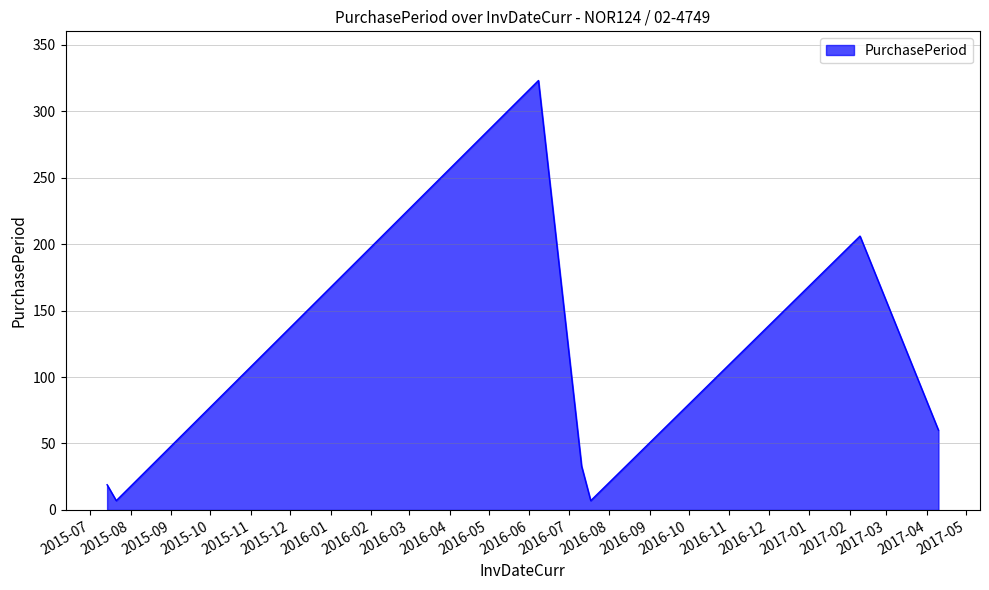

How many lines are shown in the chart?

1